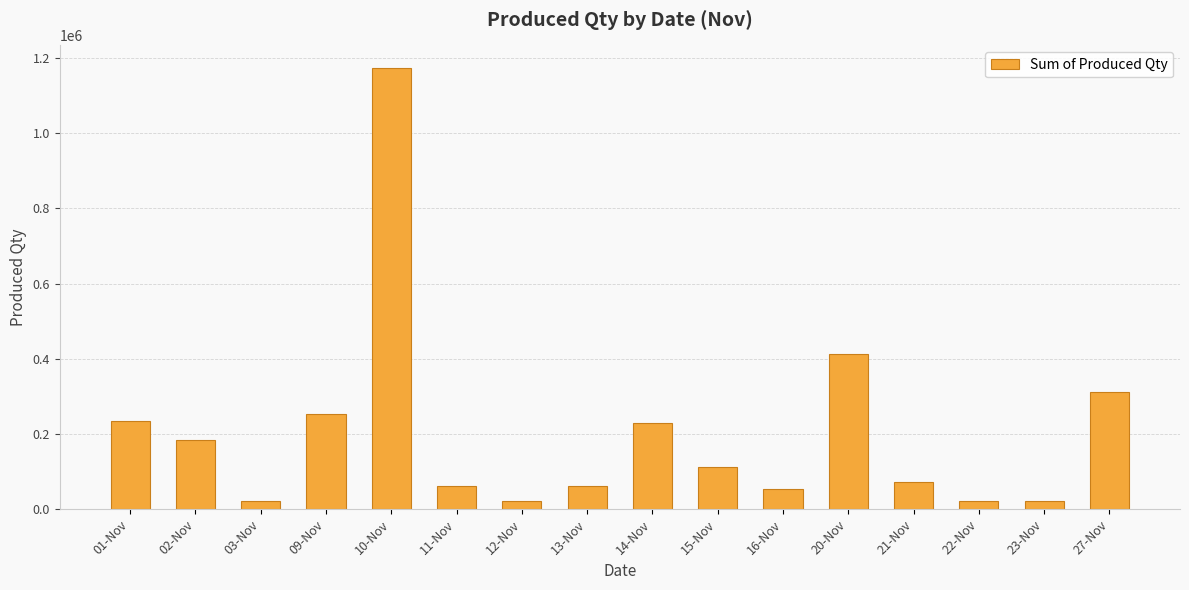

Approximately how many times larger is the value at 02-Nov compared to 03-Nov?

7.9